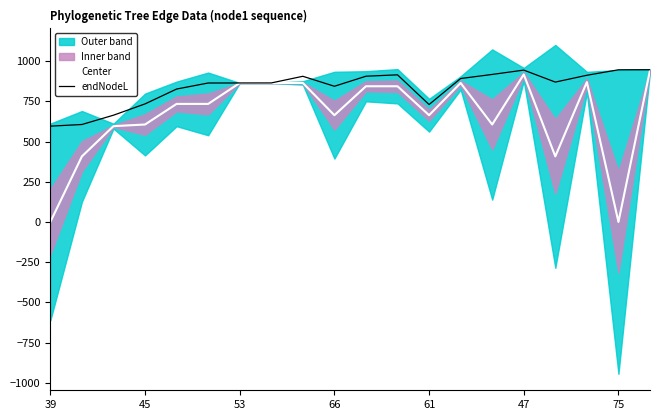

How many interior local peaks does the Center series have?

4